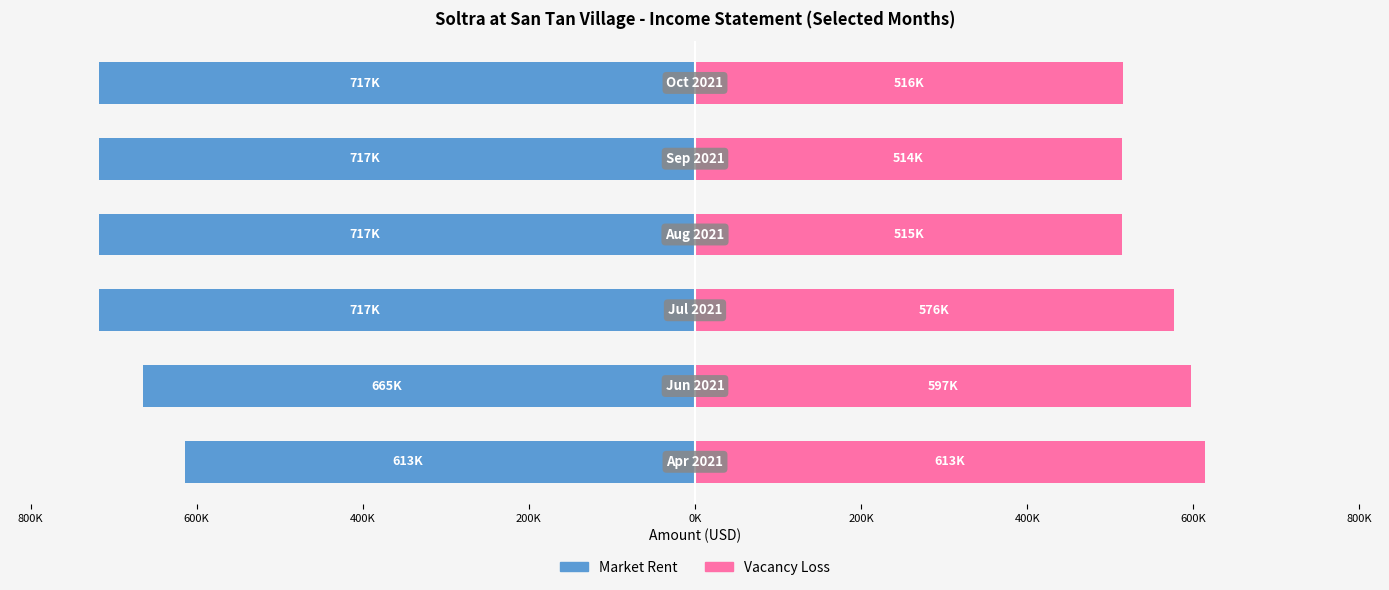

Is the value of Vacancy Loss at 0K greater than the value of Market Rent at 0K?

Yes